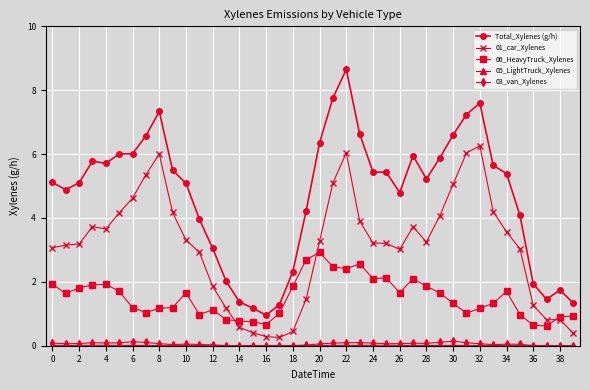

How many categories are shown in the chart?

40